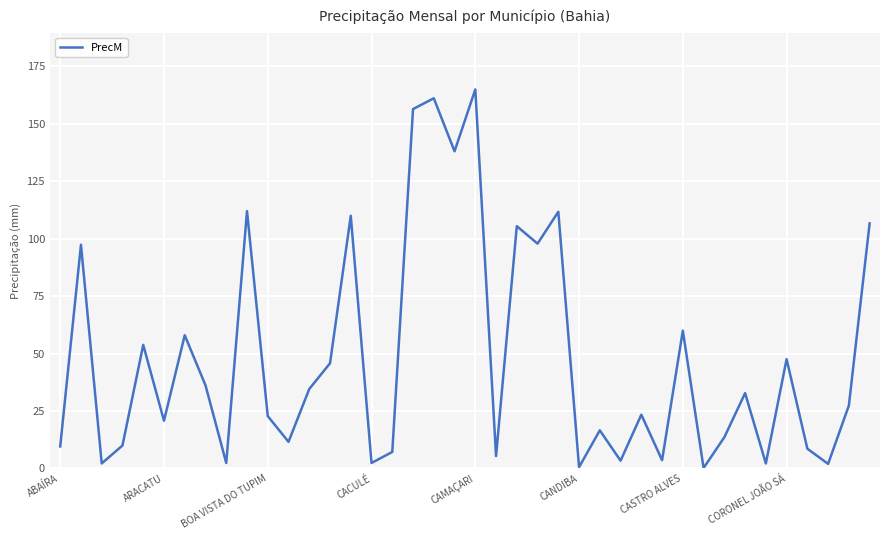

What is the difference between the maximum and minimum values?

164.8